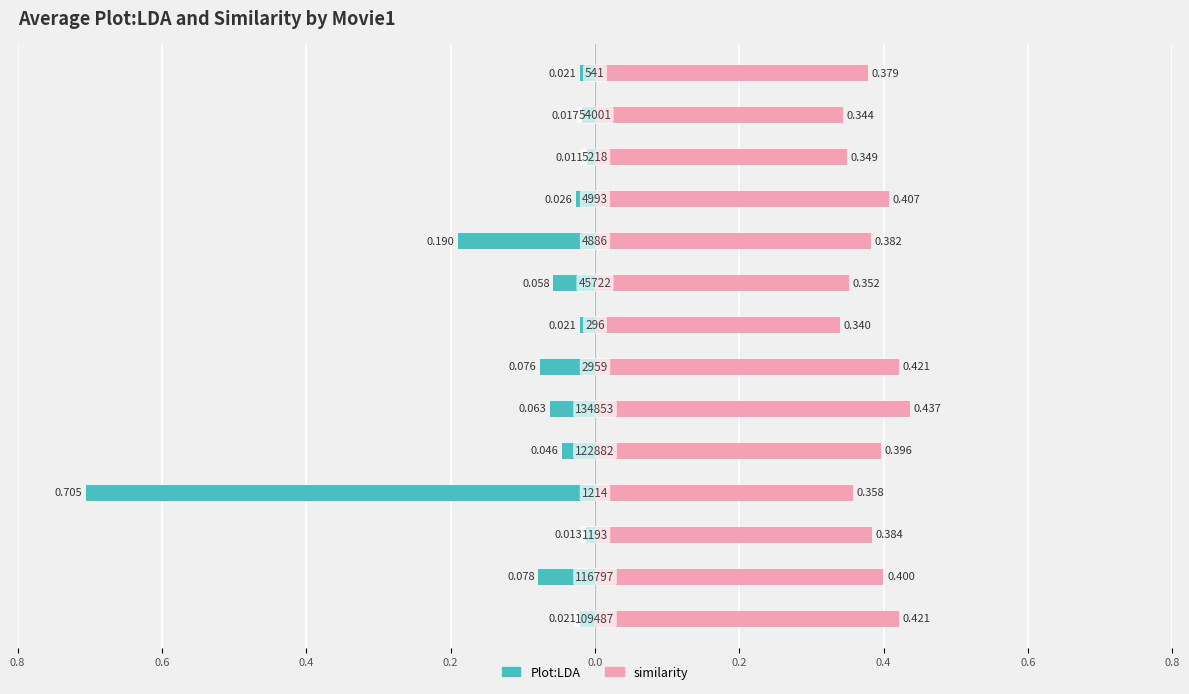

List the series in order of their overall mean, highest first.

similarity, Plot:LDA